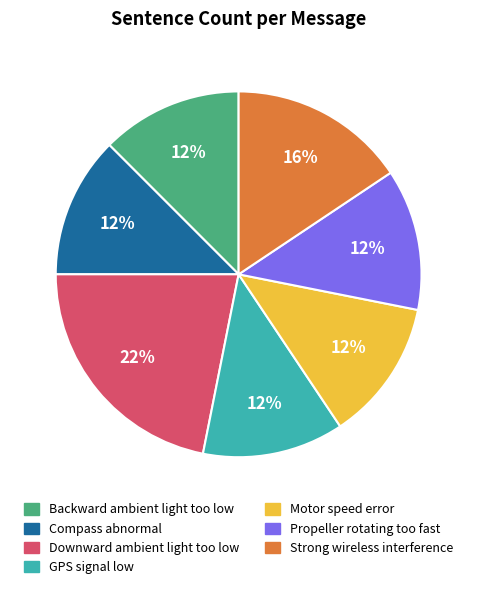

Is it true that Motor speed error is 12% of the pie?

True